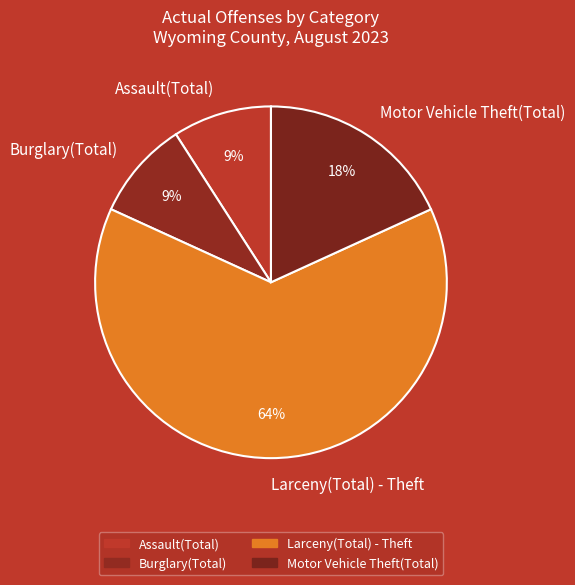

Which category accounts for the majority?

Larceny(Total) - Theft